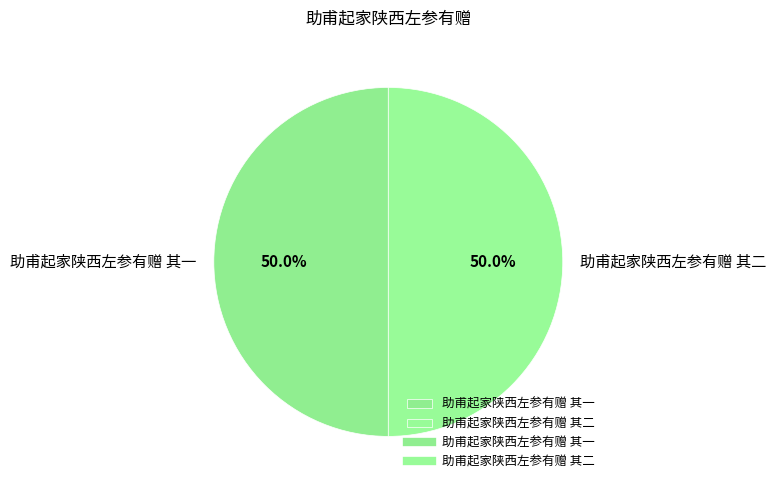

Combined, what portion of the pie is 助甫起家陕西左参有赠 其一 and 助甫起家陕西左参有赠 其二?

100.0%